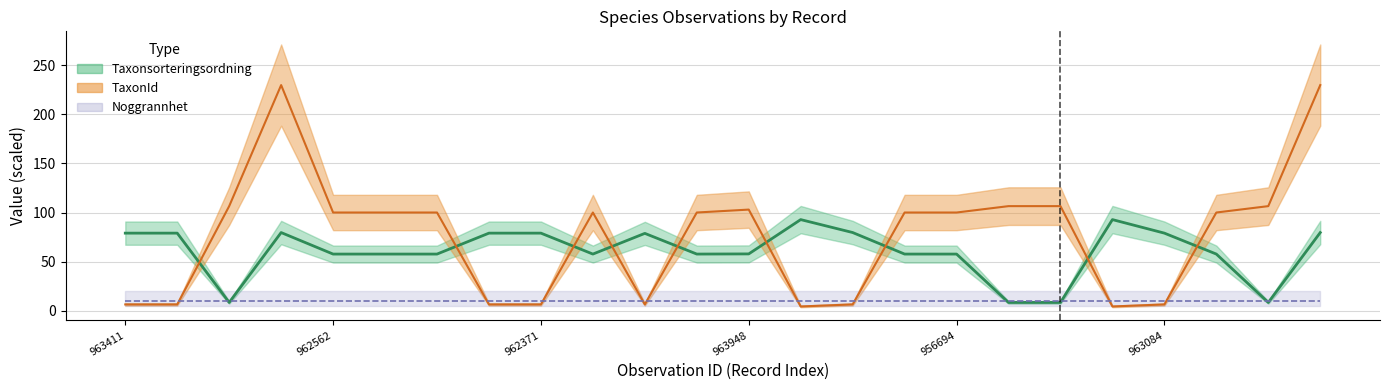

Which series has the largest total across all categories?

TaxonId